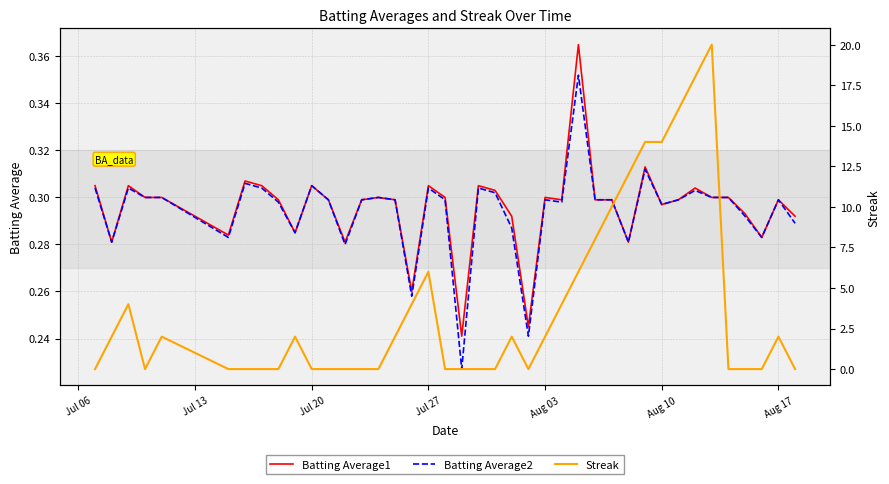

True or false: Batting Average1 has a value of 0.5 at Jul 27.

False